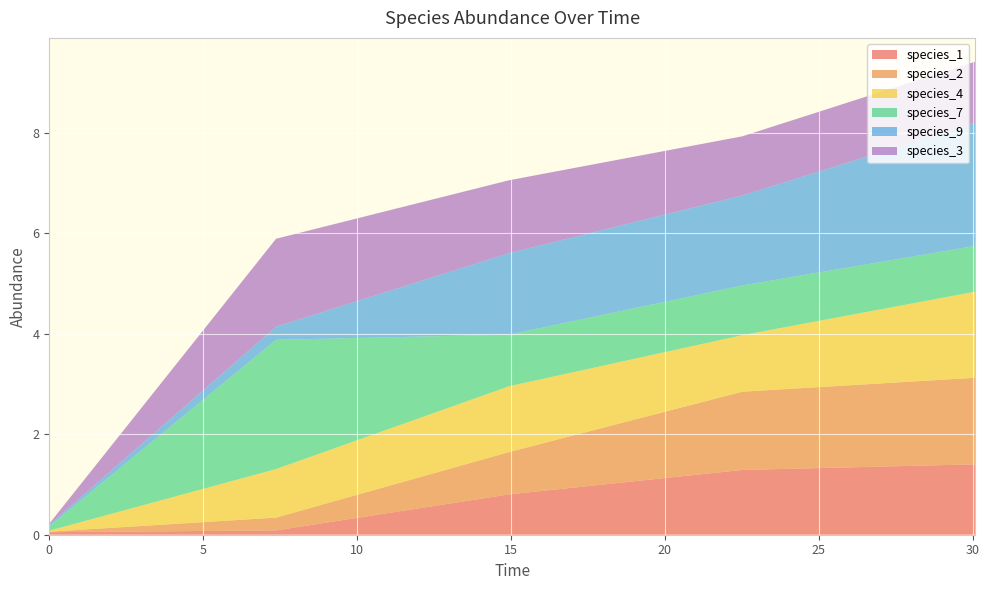

Reading left to right, list all the values displayed in this chart.

species_1: 0.1	0.1	0.8	1.3	1.4
species_2: 0.0	0.3	0.8	1.6	1.7
species_4: 0.0	1.0	1.3	1.1	1.7
species_7: 0.1	2.6	1.0	1.0	0.9
species_9: 0.0	0.3	1.6	1.8	2.4
species_3: 0.0	1.8	1.5	1.2	1.2